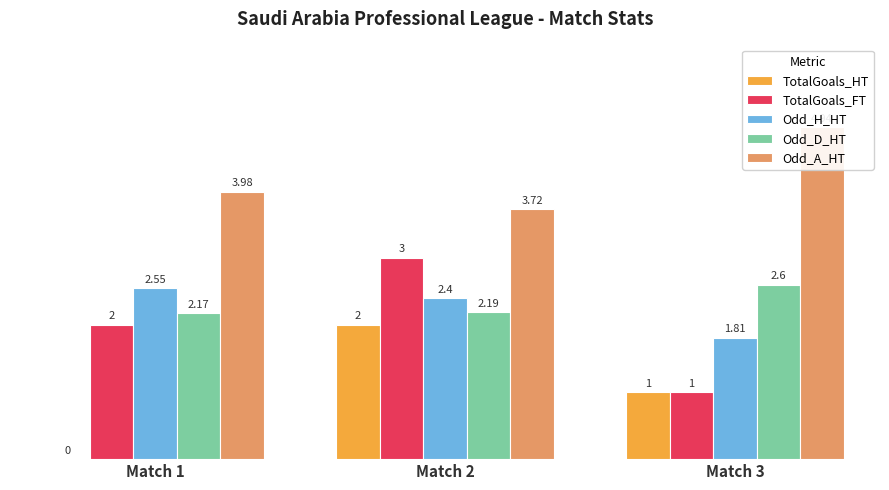

Count the Odd_H_HT values in the range 1 to 2.

1